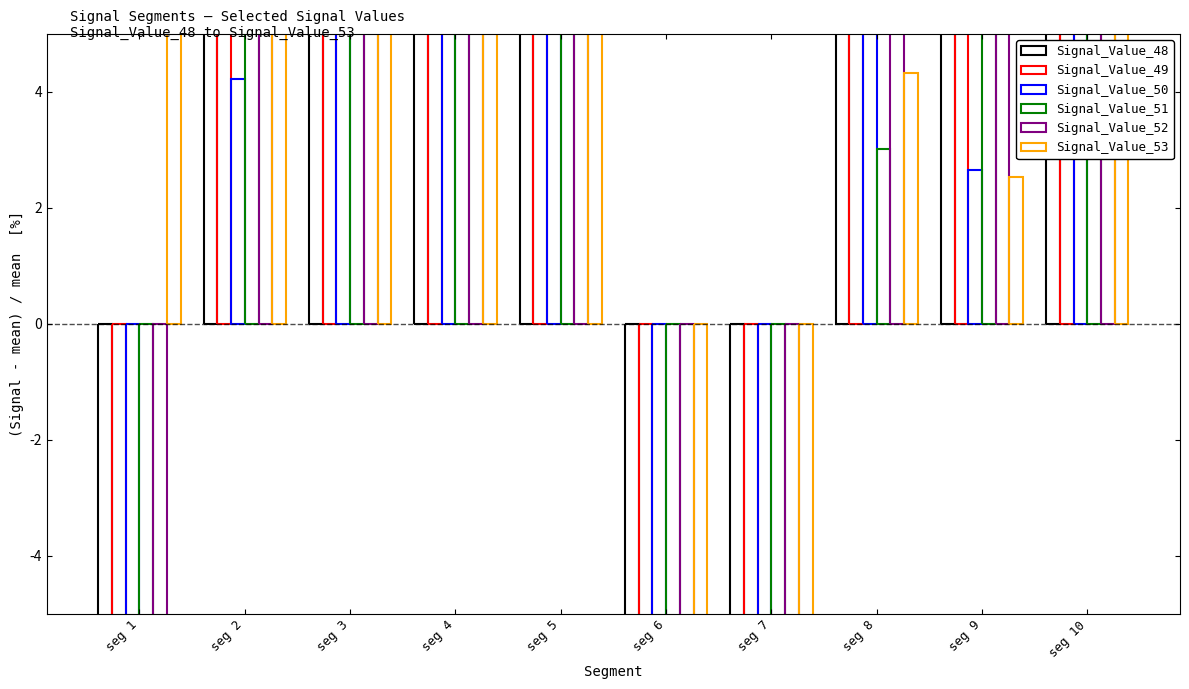

What is the value of the Signal_Value_49 bar at the 9th from the left?

9.3